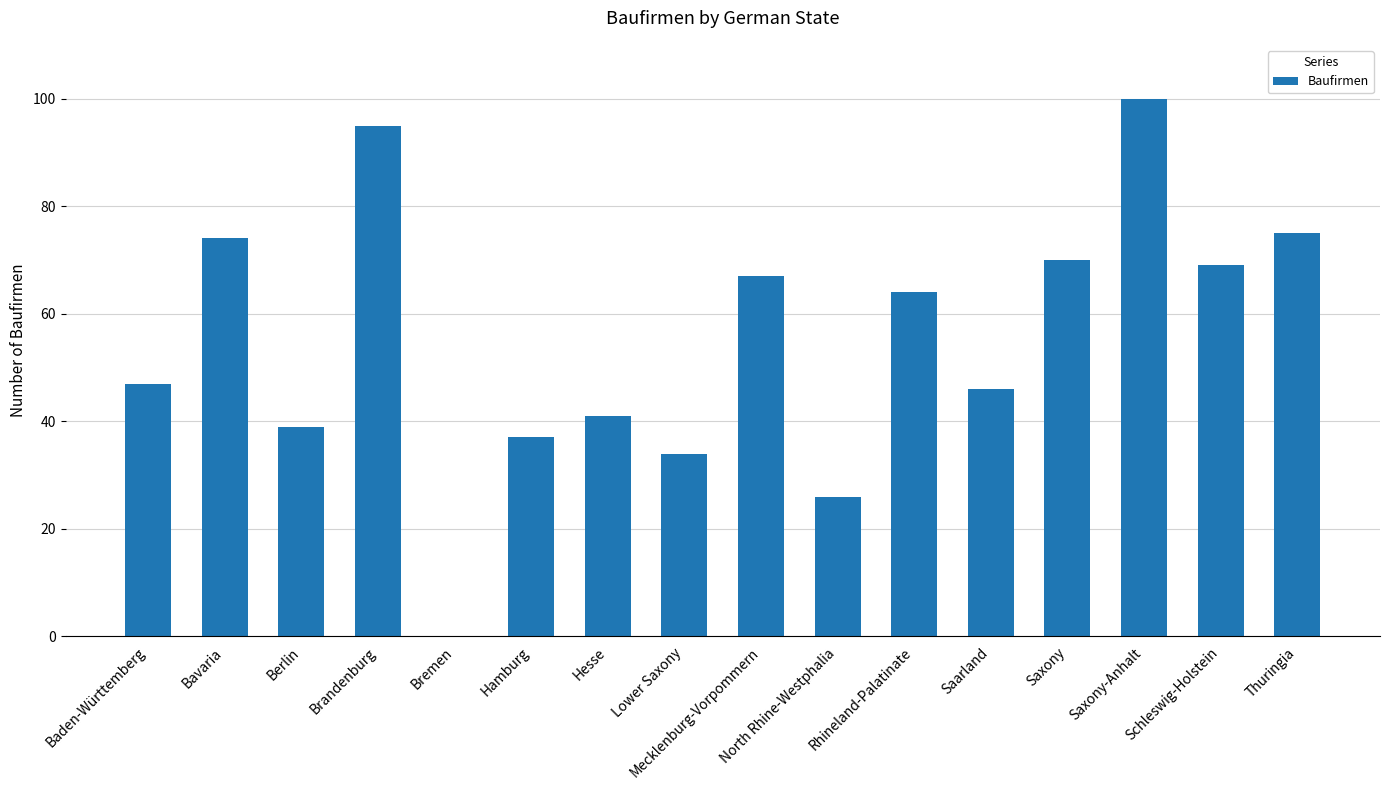

What value does the data have at Hesse, to the nearest 10?

40